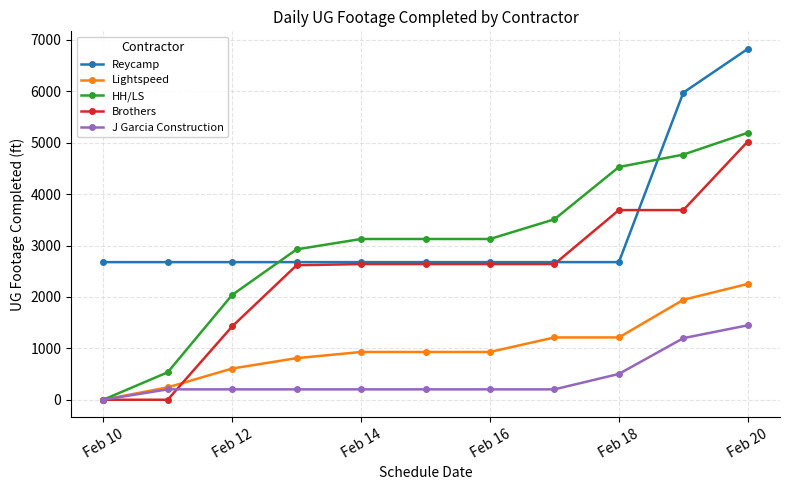

Which series ends up on top after the final intersection of HH/LS and Reycamp?

Reycamp